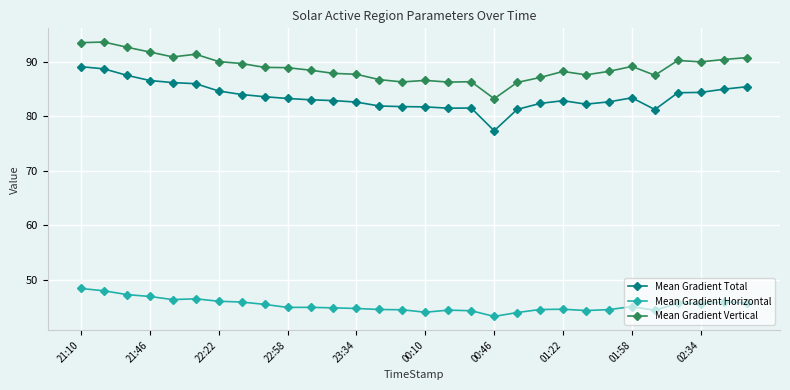

What is the sum of all Mean Gradient Horizontal values?

1358.9